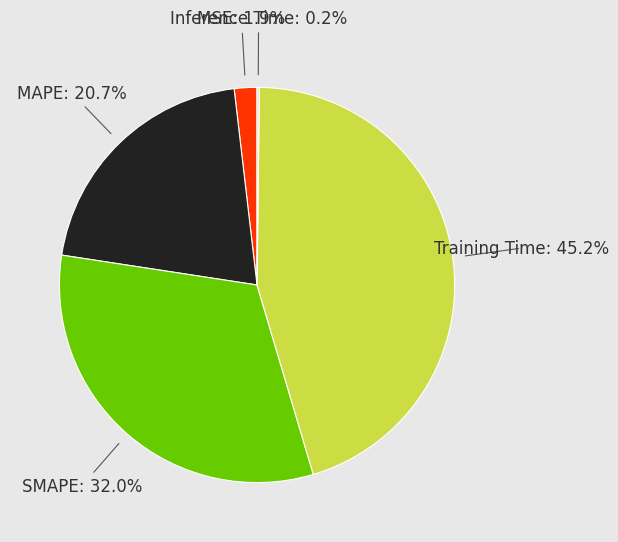

Is there a majority slice in this chart?

No